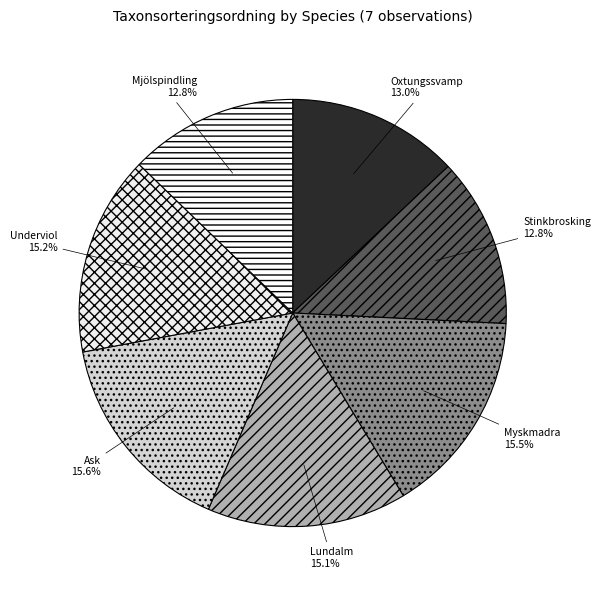

What percentage do Underviol and Lundalm together represent?

30.3%